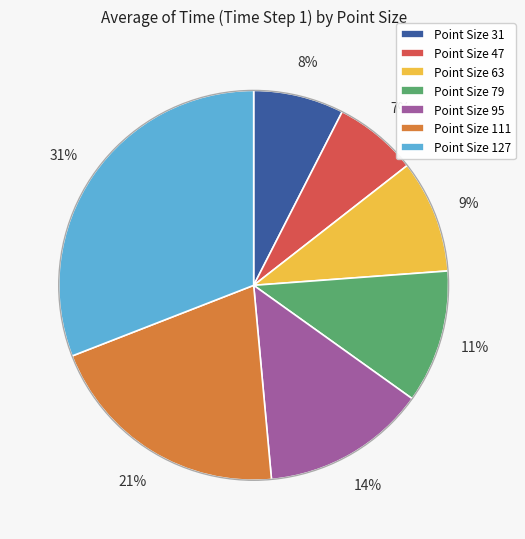

Rank the categories by value from lowest to highest.

Point Size 47, Point Size 31, Point Size 63, Point Size 79, Point Size 95, Point Size 111, Point Size 127